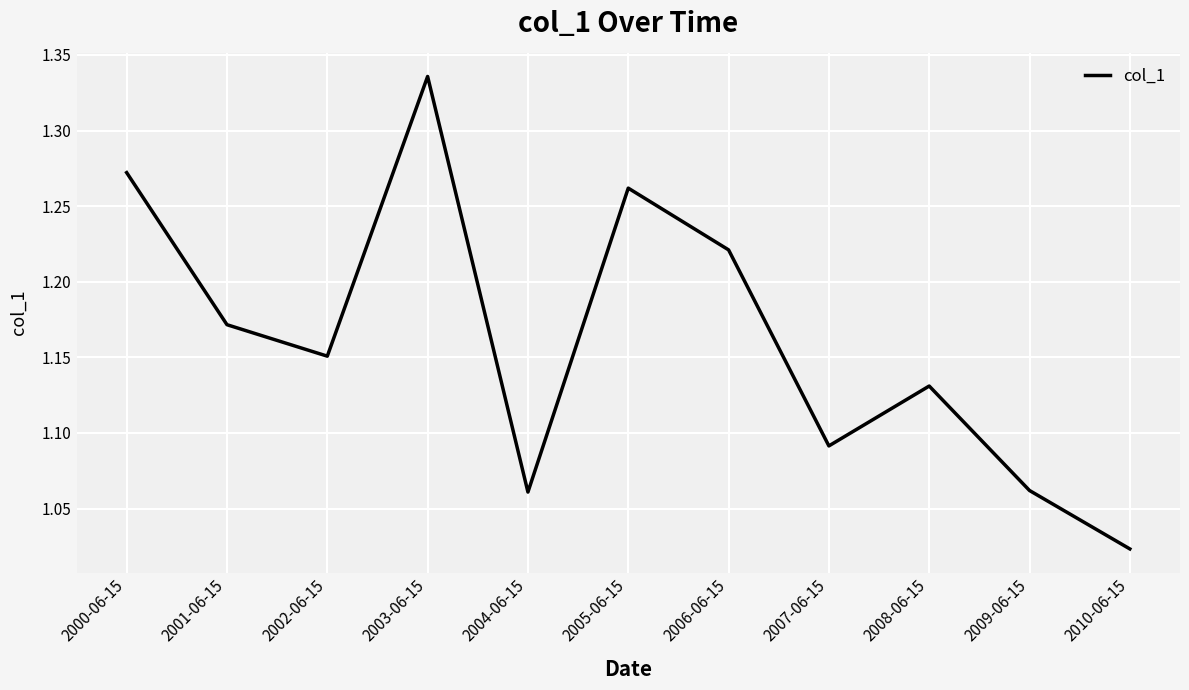

What position from the right is 2003-06-15?

8